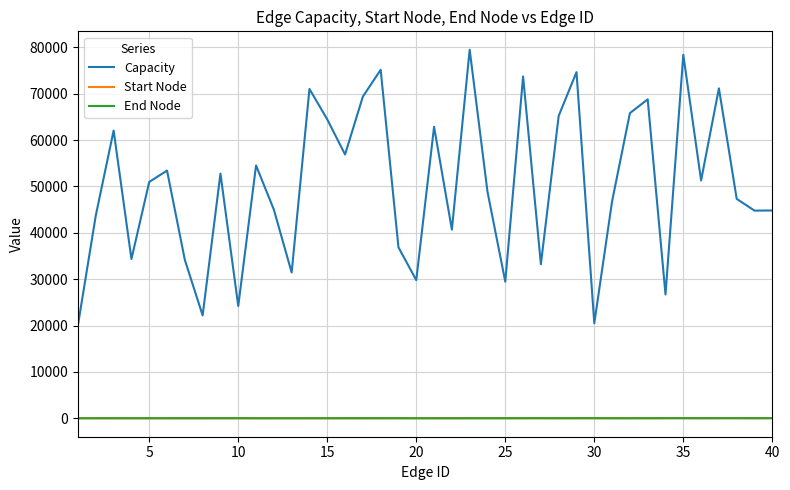

True or false: Capacity and End Node intersect in this chart.

False